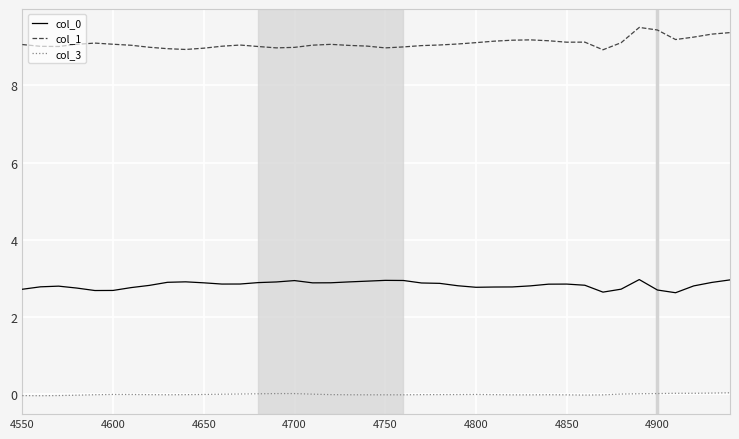

Which series has the largest total across all categories?

col_1